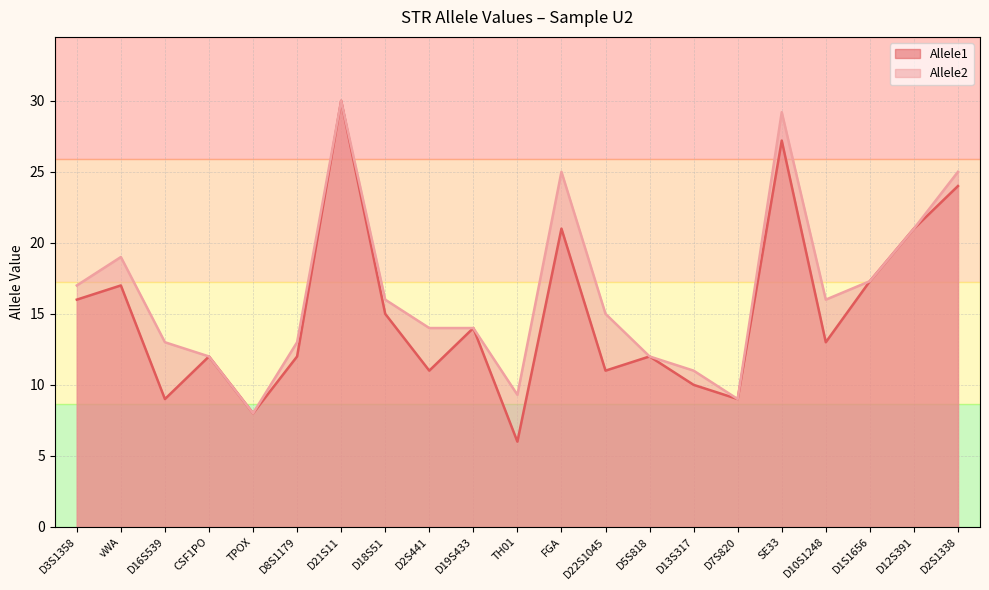

Reading right to left, list all the values displayed in this chart.

Allele1: 24.0	21.0	17.3	13.0	27.2	9.0	10.0	12.0	11.0	21.0	6.0	14.0	11.0	15.0	30.0	12.0	8.0	12.0	9.0	17.0	16.0
Allele2: 25.0	21.0	17.3	16.0	29.2	9.0	11.0	12.0	15.0	25.0	9.3	14.0	14.0	16.0	30.0	13.0	8.0	12.0	13.0	19.0	17.0